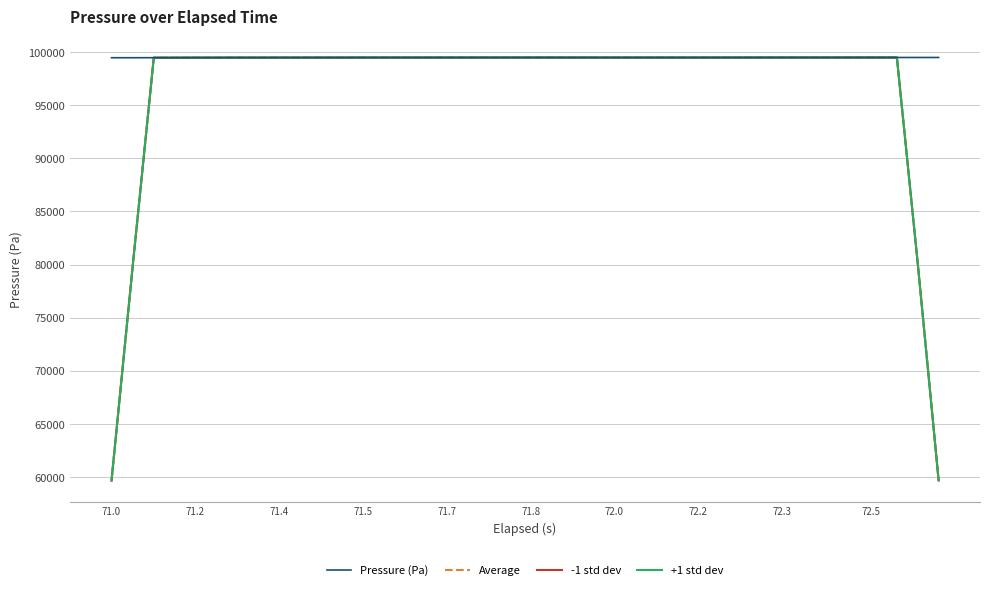

What is the maximum value for -1 std dev?

99473.1